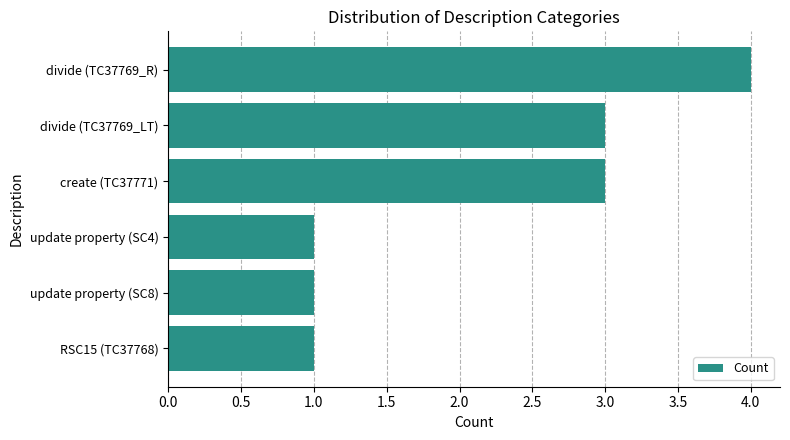

How many data points does each series have?

6